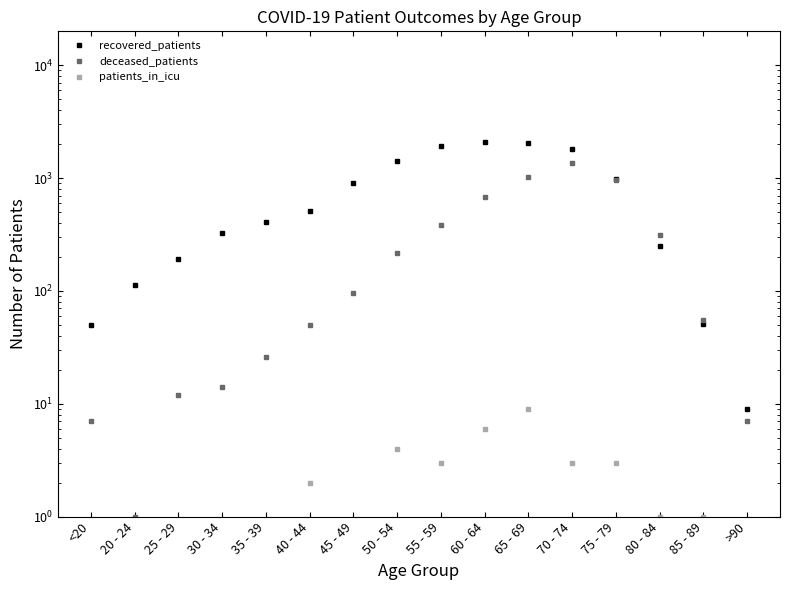

Is the value of patients_in_icu at 65 - 69 greater than the value of deceased_patients at 65 - 69?

No